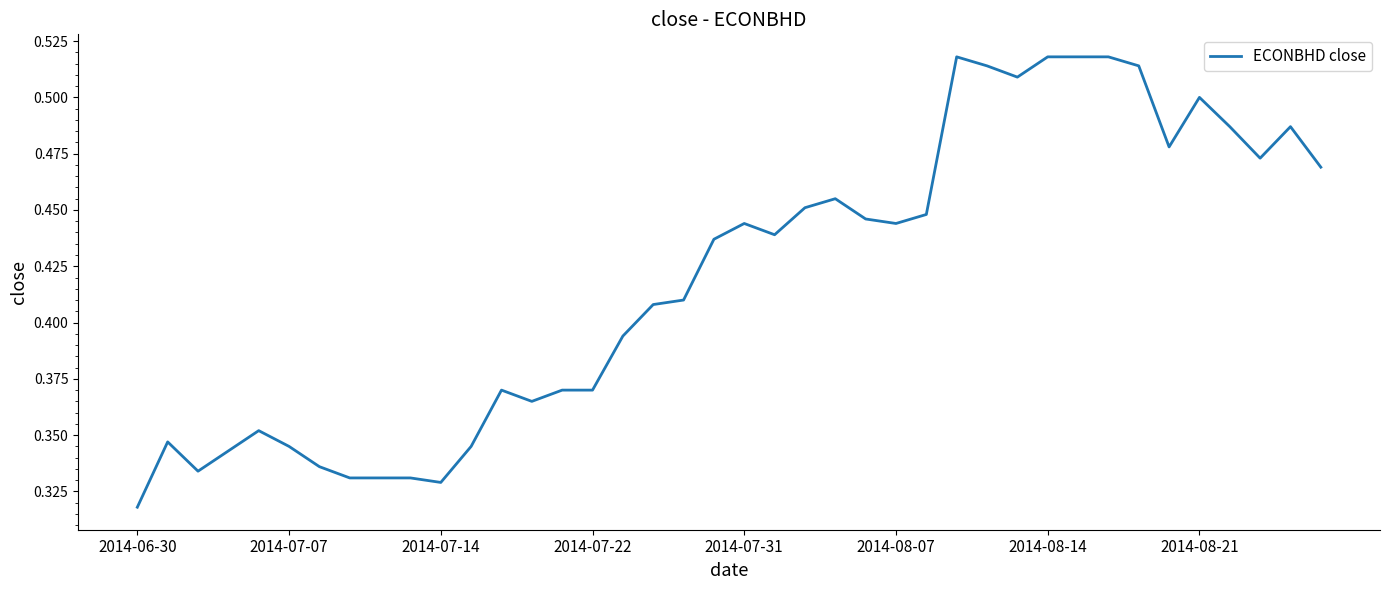

True or false: there are more than 0 points higher than both neighbors.

True